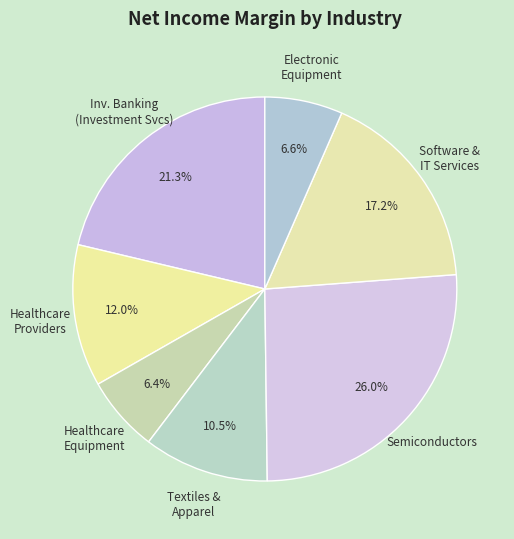

How many slices are in this pie chart?

7